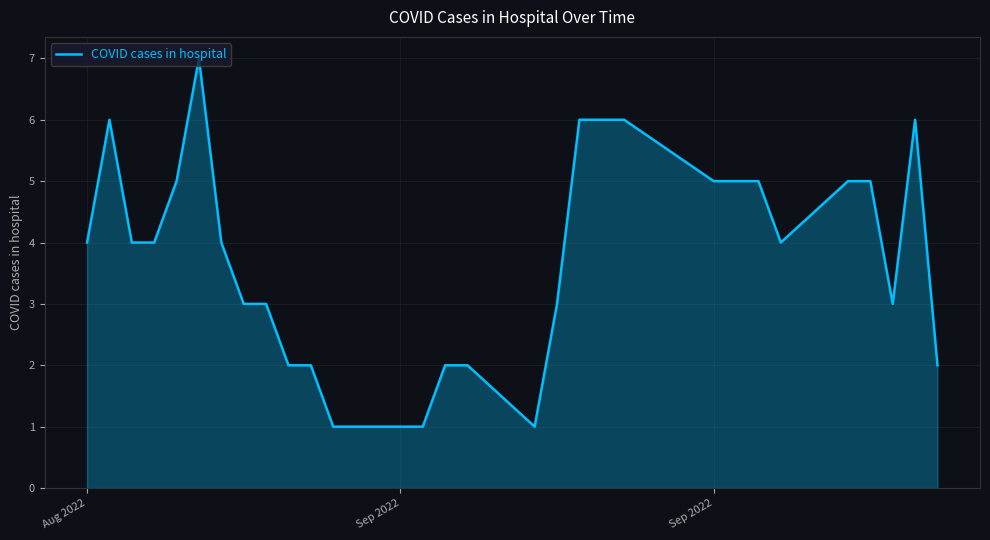

What is the maximum value shown in the chart?

7